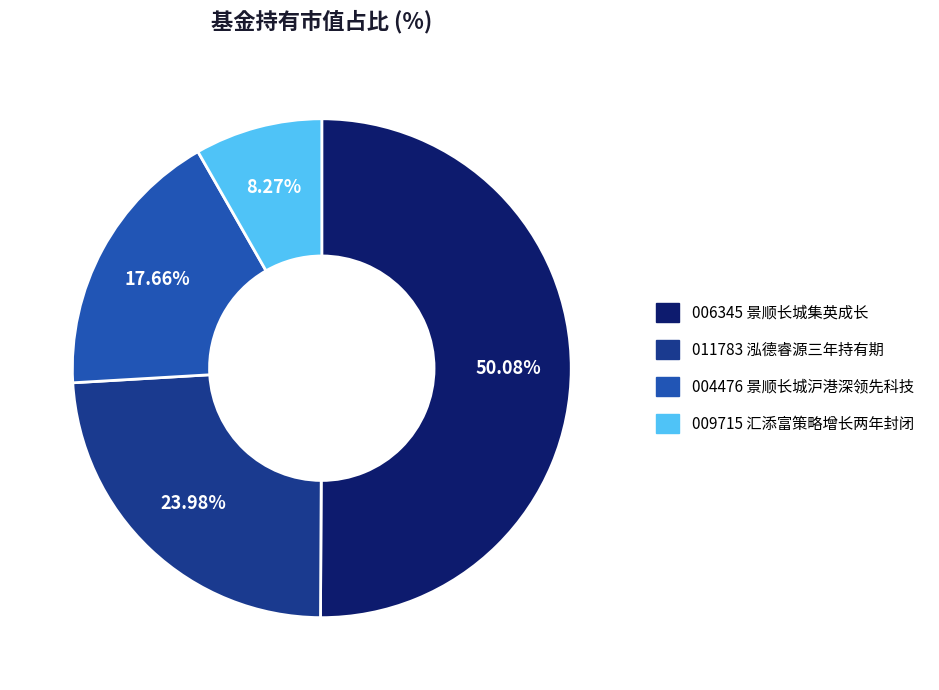

Count the number of slices in the pie.

4